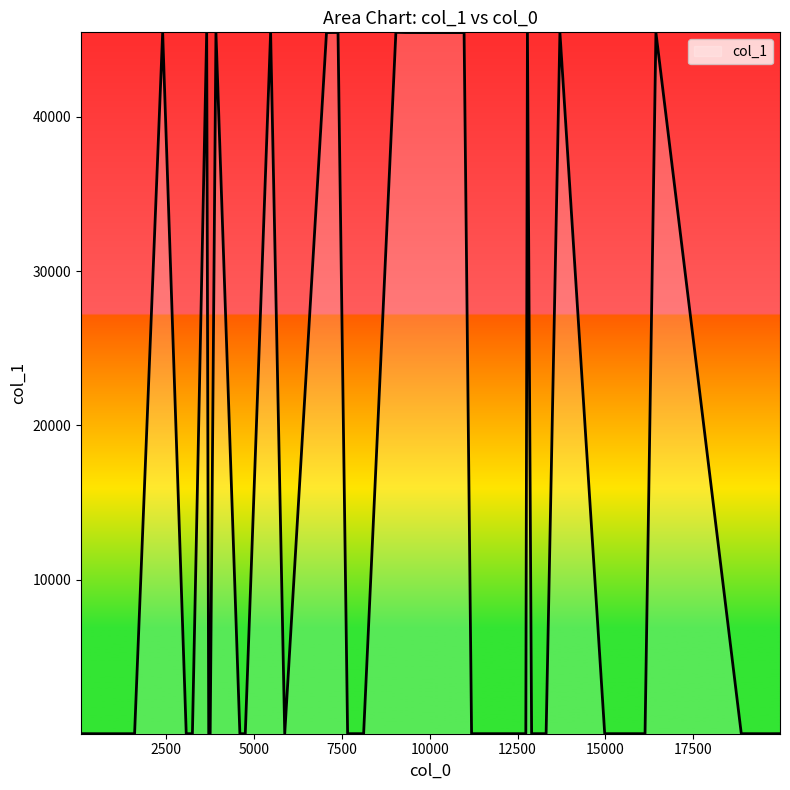

What is the greatest value displayed?

45479